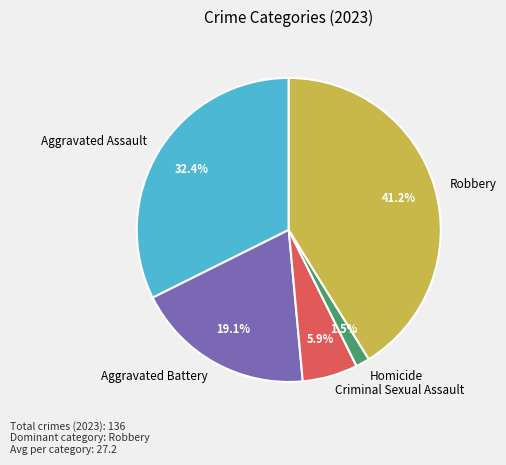

The Aggravated Battery slice represents 8% of the pie. True or false?

False